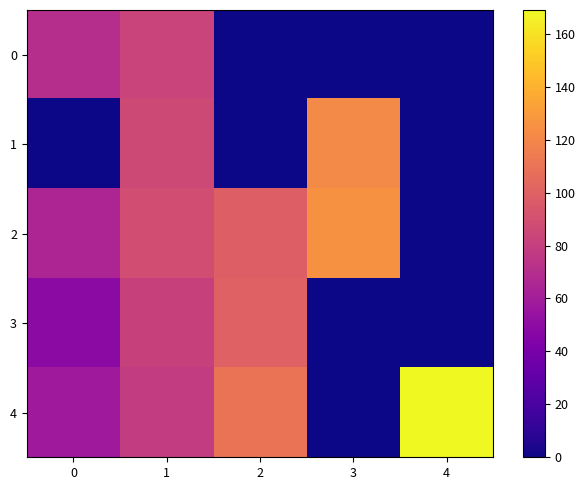

Reading right to left, extract all data points from this chart.

0: 4=0.0	3=0.0	2=0.0	1=83.0	0=70.0
1: 4=0.0	3=122.0	2=0.0	1=86.0	0=0.0
2: 4=0.0	3=125.0	2=99.0	1=88.5	0=65.0
3: 4=0.0	3=0.0	2=100.0	1=81.5	0=49.0
4: 4=169.0	3=0.0	2=110.0	1=78.0	0=58.0